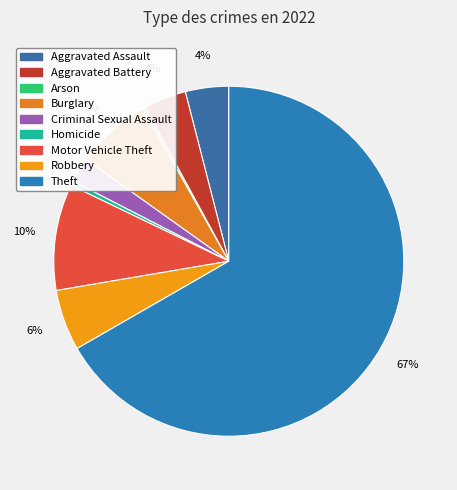

Does Theft account for over 50% of the chart?

Yes